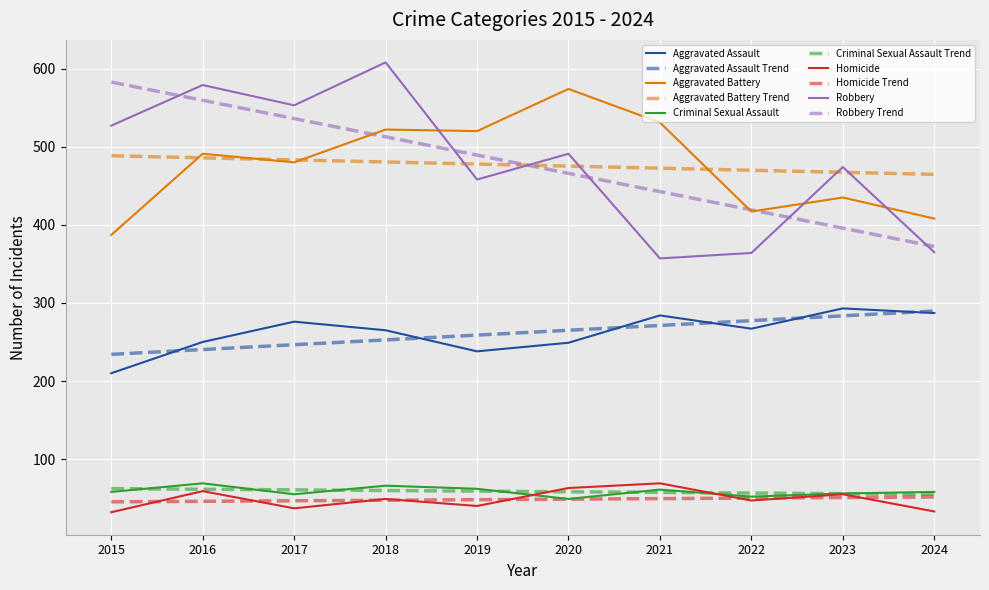

Is it true that Aggravated Battery equals 88.3 at 2024?

False